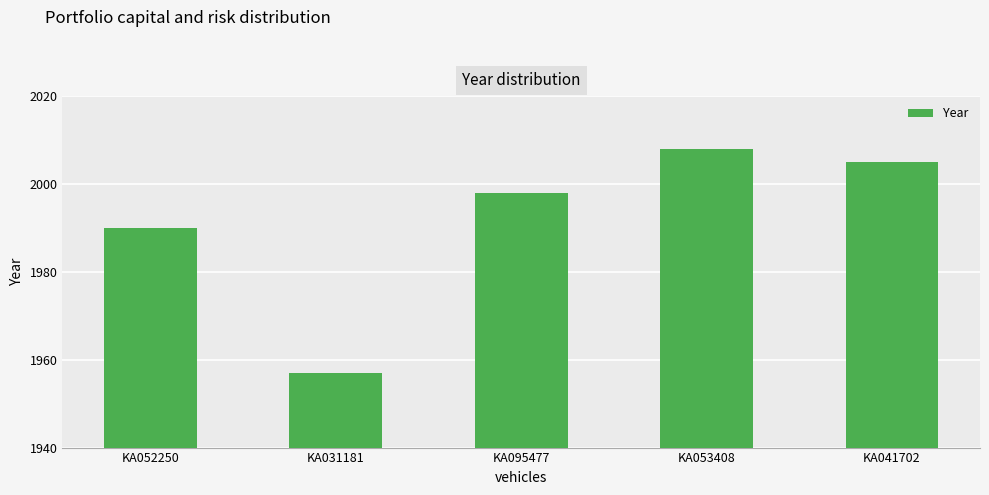

Read the value at KA041702.

2005